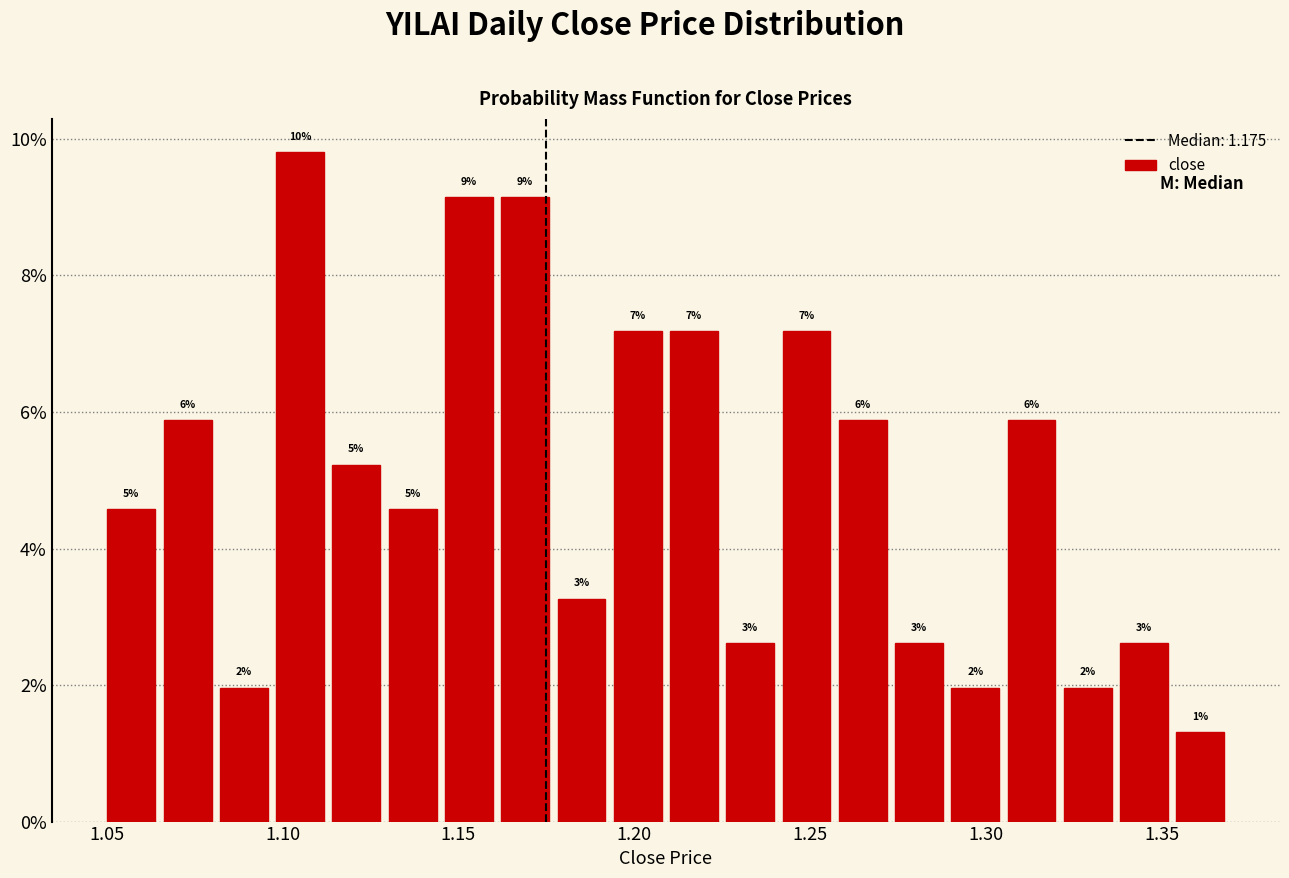

Read against the x-axis, roughly where is the centre of the tallest bar?

1.105